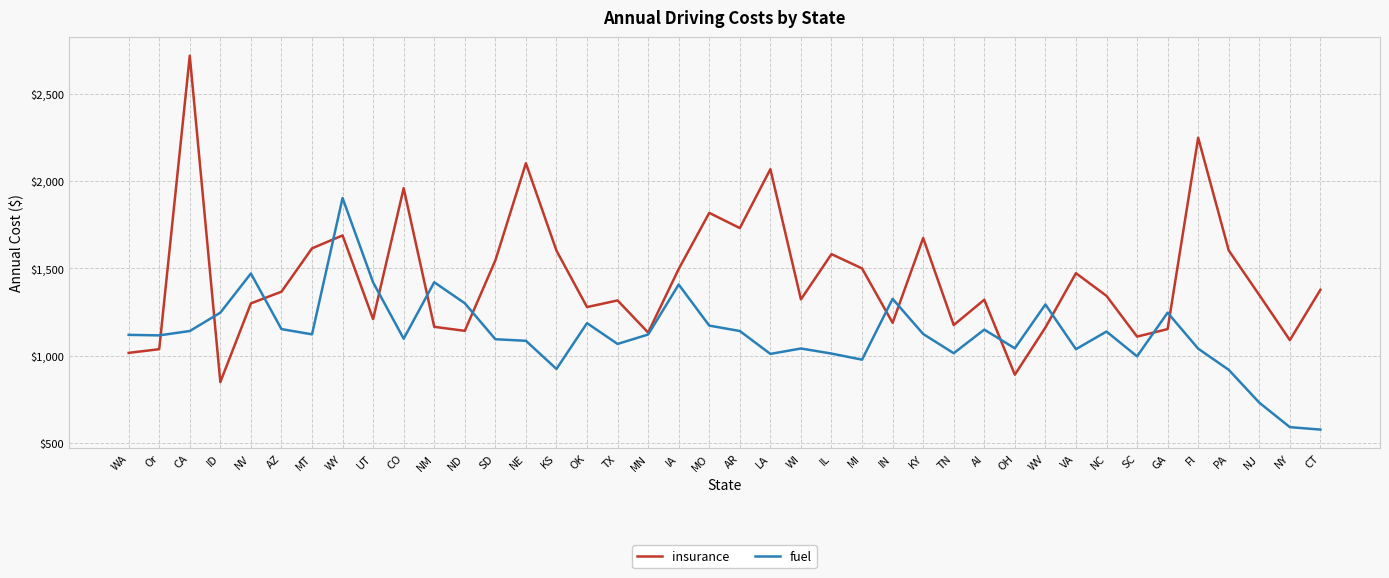

Which series has the widest spread of values?

insurance